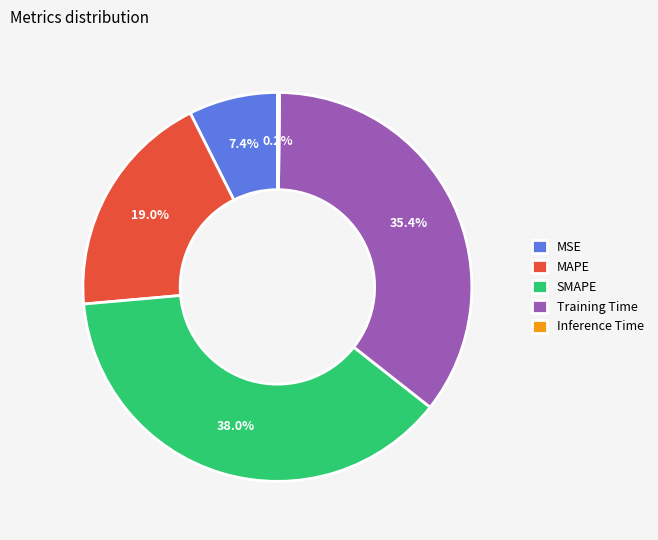

Is SMAPE the majority of the pie?

No